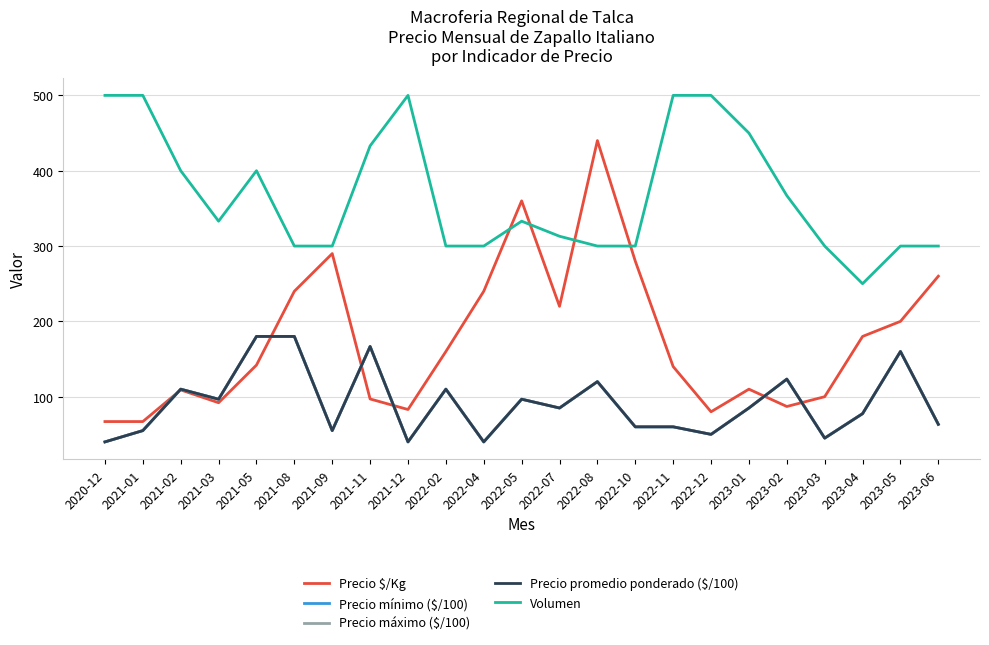

Does the chart display data point markers on the line(s)?

No